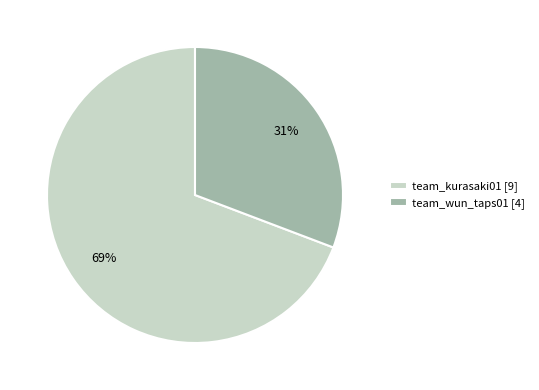

Count the number of slices in the pie.

2